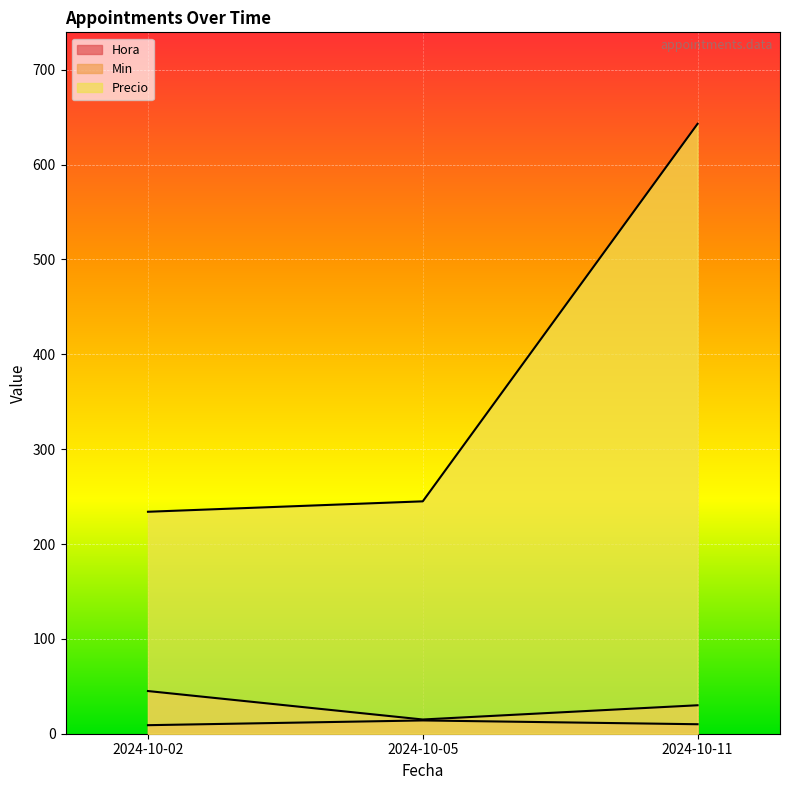

What is the spread (max minus min) of values at 2024-10-05?

231